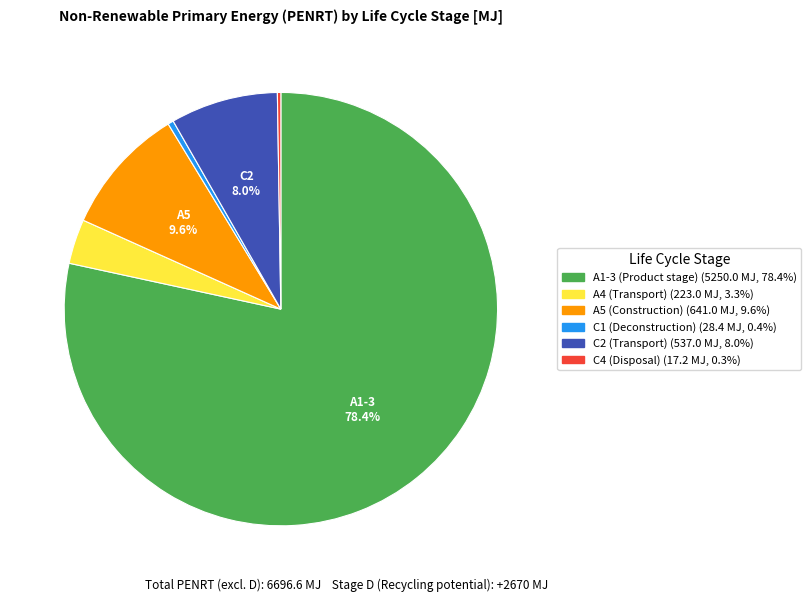

The A5 (Construction) slice represents 10% of the pie. True or false?

True